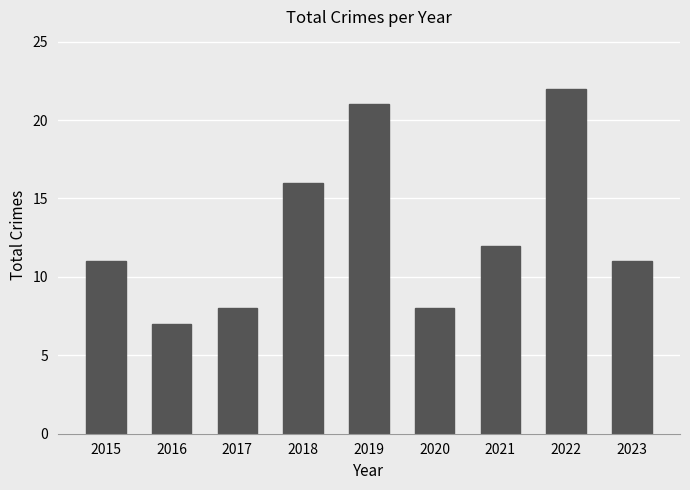

How many data points does each series have?

9